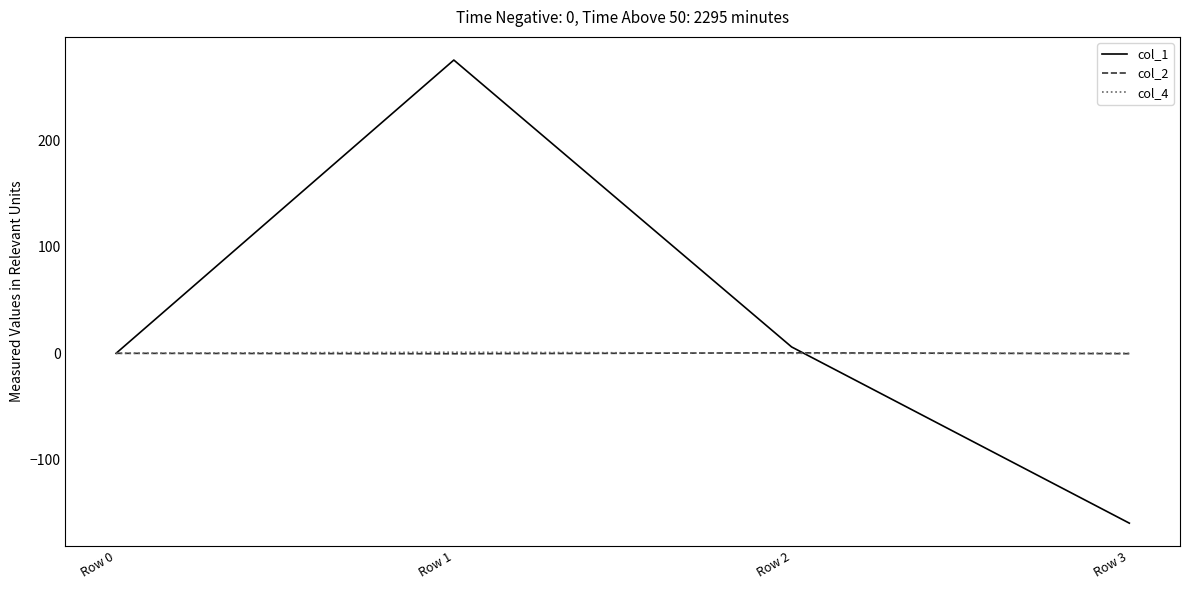

What is the maximum value shown in the chart?

275.0